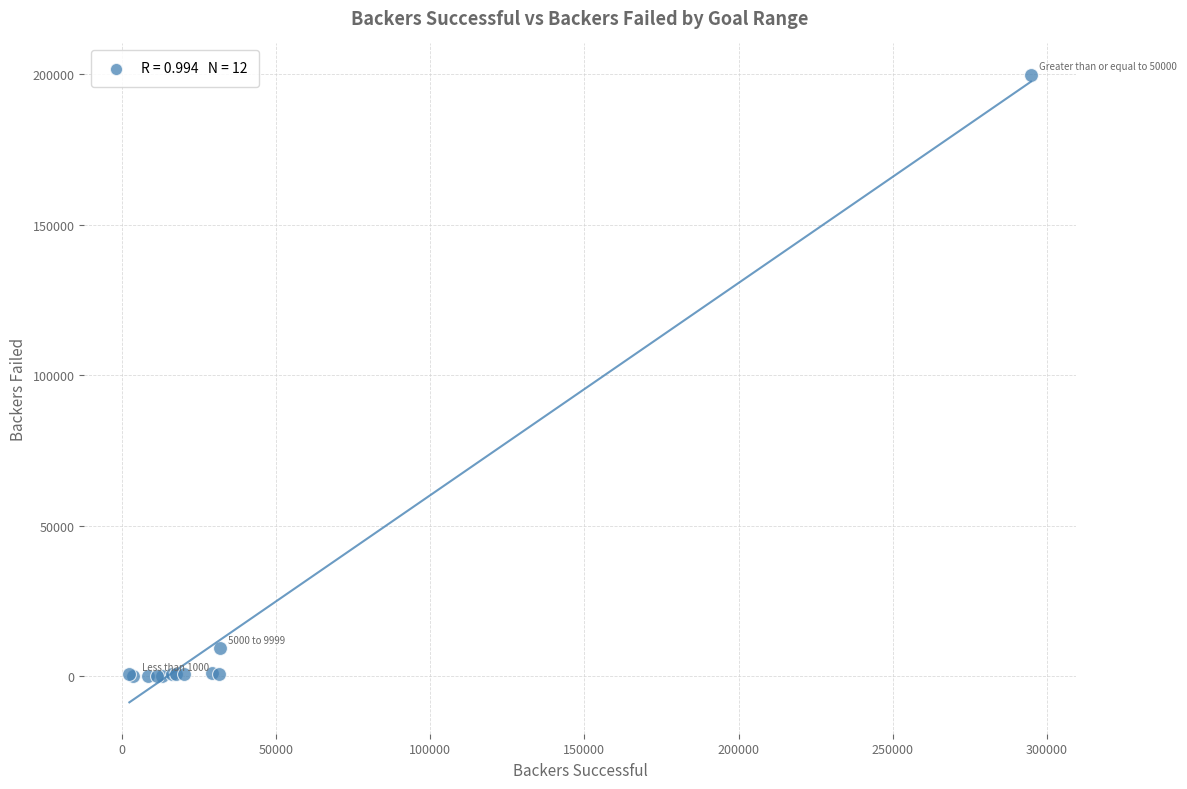

What Y value in the scatter plot is closest to 99929?

9138